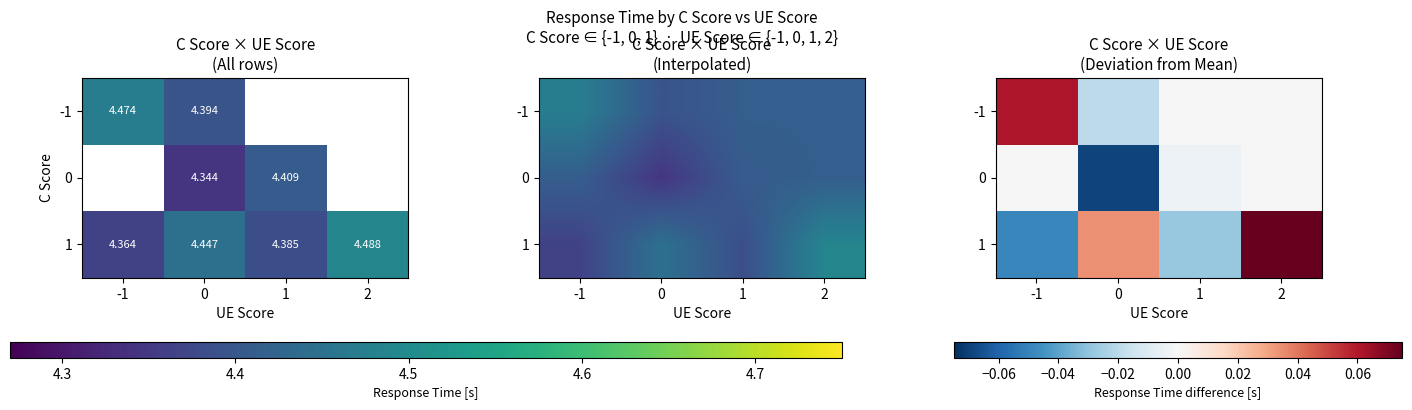

What is the difference between the second highest and second lowest values in the 1 series?

0.1